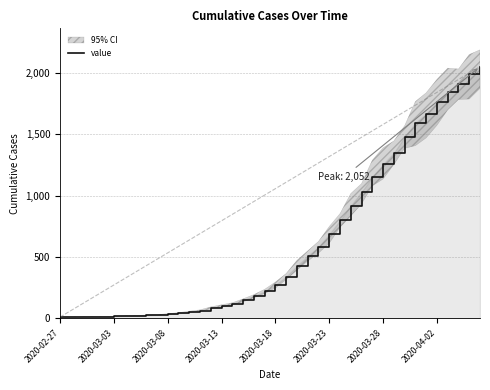

Approximately how many times larger is the value at 34 compared to 8?

66.7